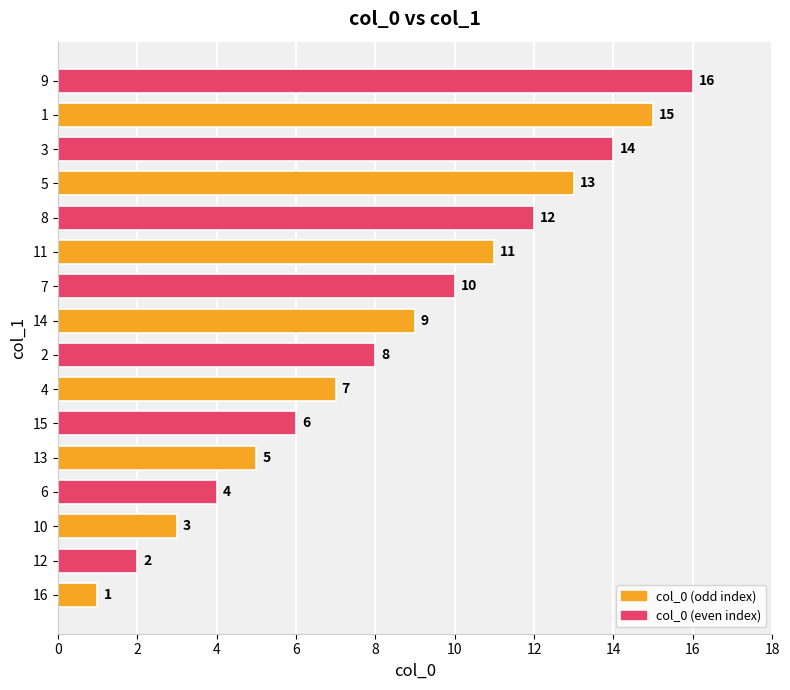

What is the ratio of the value at 1 to the value at 16?

15.0